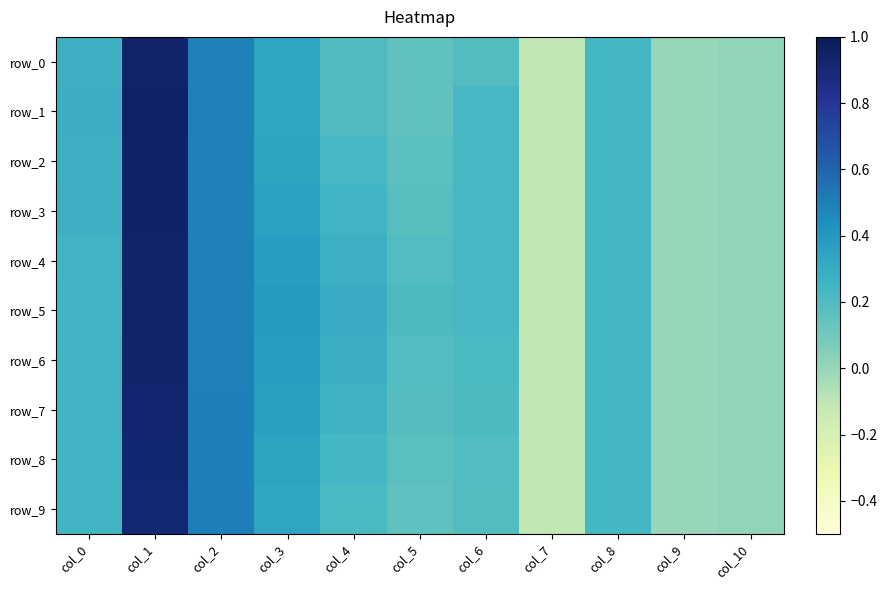

Reading left to right, list all the values displayed in this chart.

row_0: col_0=0.3	col_1=0.9	col_2=0.5	col_3=0.3	col_4=0.2	col_5=0.2	col_6=0.2	col_7=-0.1	col_8=0.2	col_9=0.0	col_10=0.0
row_1: col_0=0.3	col_1=1.0	col_2=0.5	col_3=0.3	col_4=0.2	col_5=0.2	col_6=0.2	col_7=-0.1	col_8=0.2	col_9=0.0	col_10=0.0
row_2: col_0=0.3	col_1=0.9	col_2=0.5	col_3=0.3	col_4=0.2	col_5=0.2	col_6=0.2	col_7=-0.1	col_8=0.2	col_9=0.0	col_10=0.0
row_3: col_0=0.3	col_1=0.9	col_2=0.5	col_3=0.4	col_4=0.3	col_5=0.2	col_6=0.2	col_7=-0.1	col_8=0.2	col_9=0.0	col_10=0.0
row_4: col_0=0.3	col_1=0.9	col_2=0.5	col_3=0.4	col_4=0.3	col_5=0.2	col_6=0.2	col_7=-0.1	col_8=0.2	col_9=0.0	col_10=0.0
row_5: col_0=0.3	col_1=0.9	col_2=0.5	col_3=0.4	col_4=0.3	col_5=0.2	col_6=0.2	col_7=-0.1	col_8=0.2	col_9=0.0	col_10=0.0
row_6: col_0=0.3	col_1=0.9	col_2=0.5	col_3=0.4	col_4=0.3	col_5=0.2	col_6=0.2	col_7=-0.1	col_8=0.2	col_9=0.0	col_10=0.0
row_7: col_0=0.3	col_1=0.9	col_2=0.5	col_3=0.4	col_4=0.3	col_5=0.2	col_6=0.2	col_7=-0.1	col_8=0.2	col_9=0.0	col_10=0.0
row_8: col_0=0.3	col_1=0.9	col_2=0.5	col_3=0.3	col_4=0.2	col_5=0.2	col_6=0.2	col_7=-0.1	col_8=0.2	col_9=0.0	col_10=0.0
row_9: col_0=0.2	col_1=0.9	col_2=0.5	col_3=0.3	col_4=0.2	col_5=0.2	col_6=0.2	col_7=-0.1	col_8=0.2	col_9=0.0	col_10=0.0